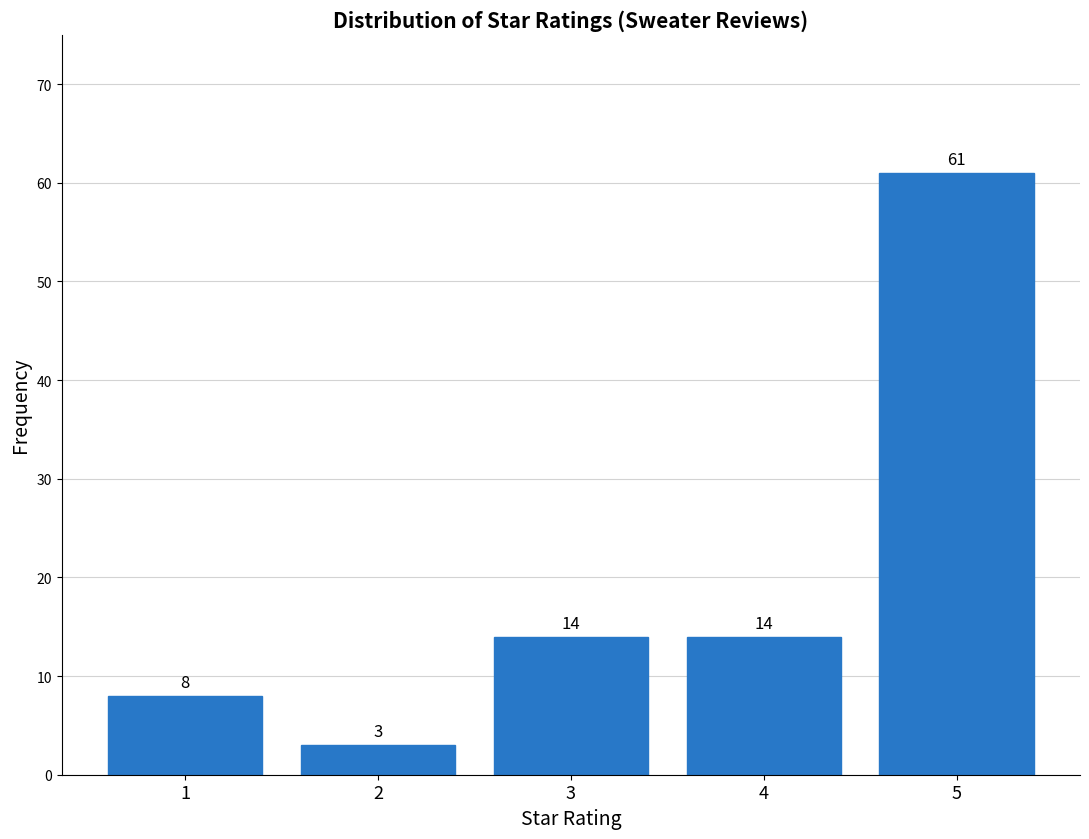

Reading left to right, transcribe all the data shown in this chart.

1=8	2=3	3=14	4=14	5=61